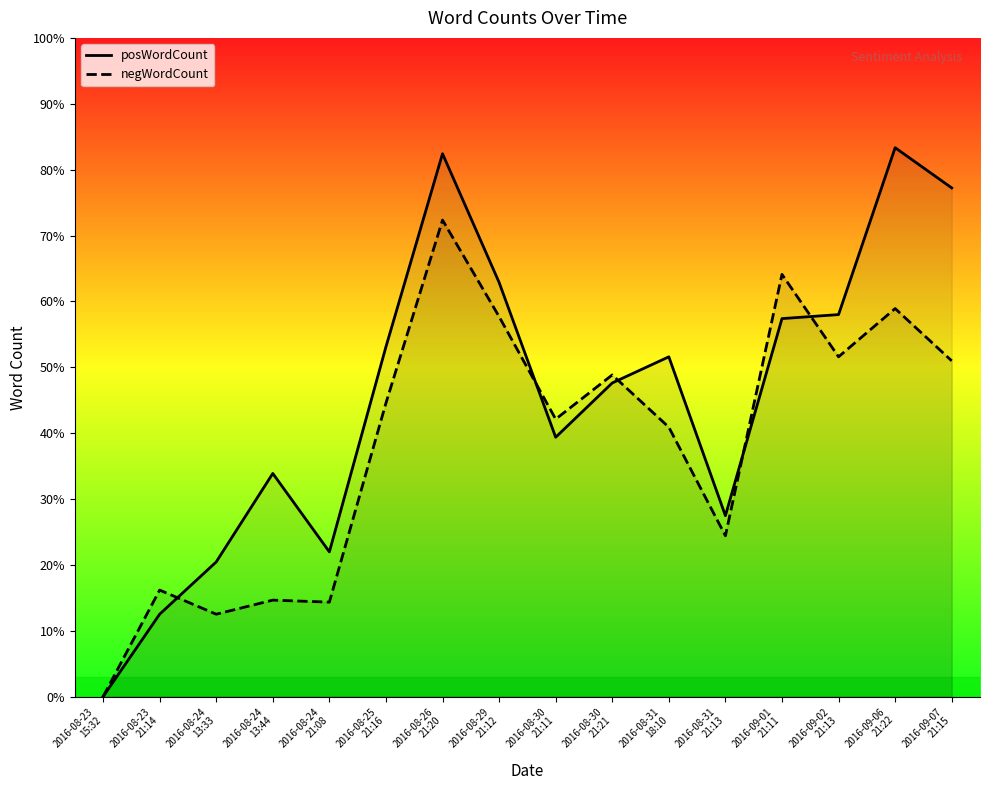

Reading left to right, transcribe all the data shown in this chart.

posWordCount: 0	41	67	111	72	174	270	206	129	156	169	90	188	190	273	253
negWordCount: 0	53	41	48	47	146	237	189	138	160	134	80	210	169	193	167